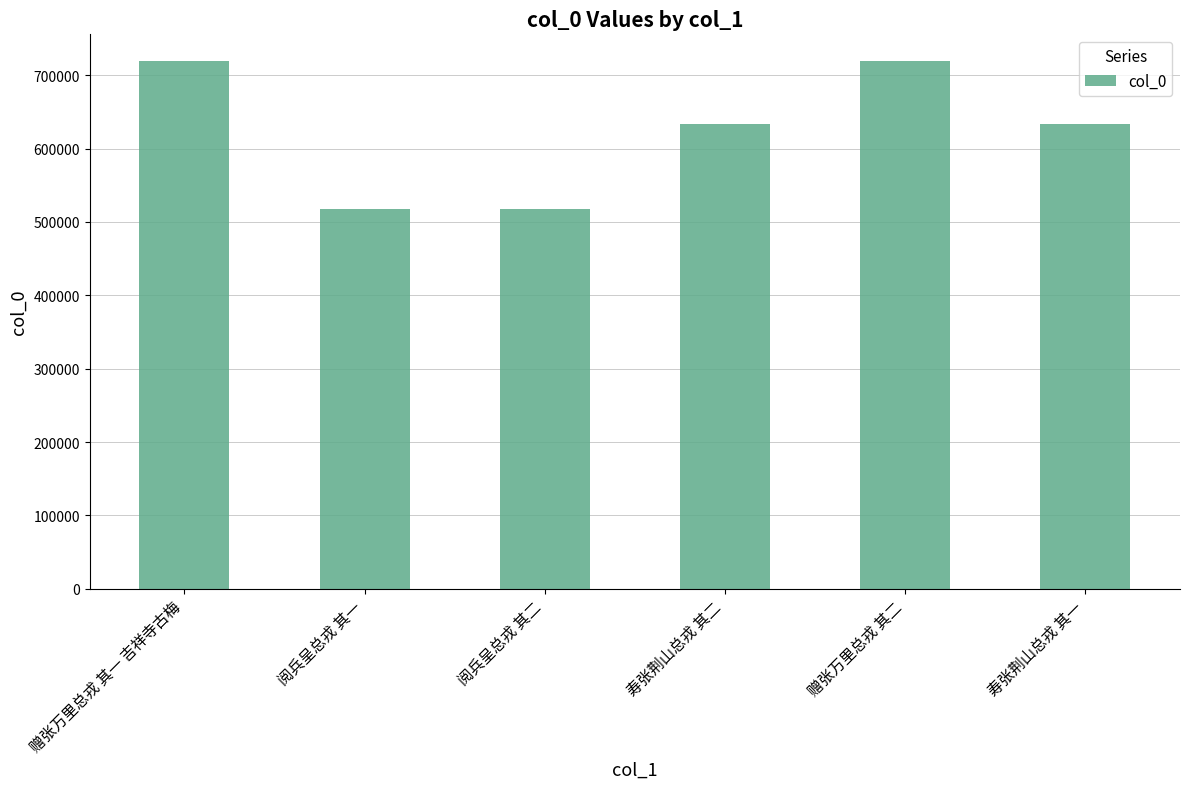

What is the greatest value displayed?

719749